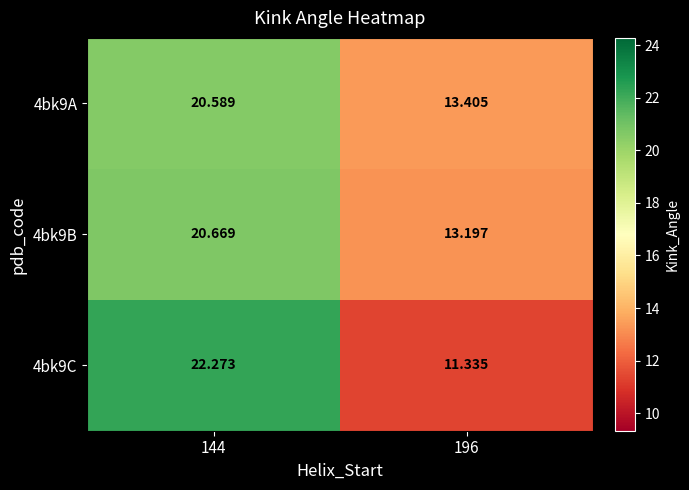

Which series has the largest total across all categories?

4bk9A